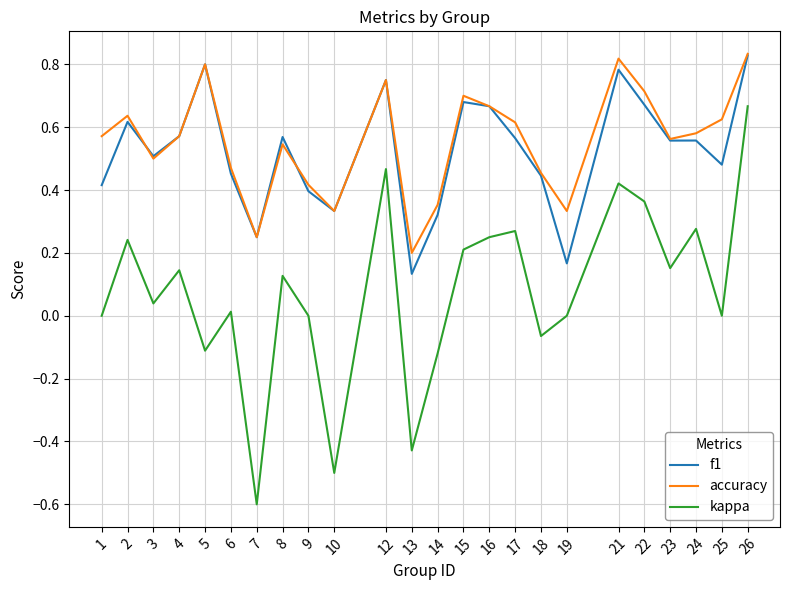

Which series has the largest range (max minus min)?

kappa